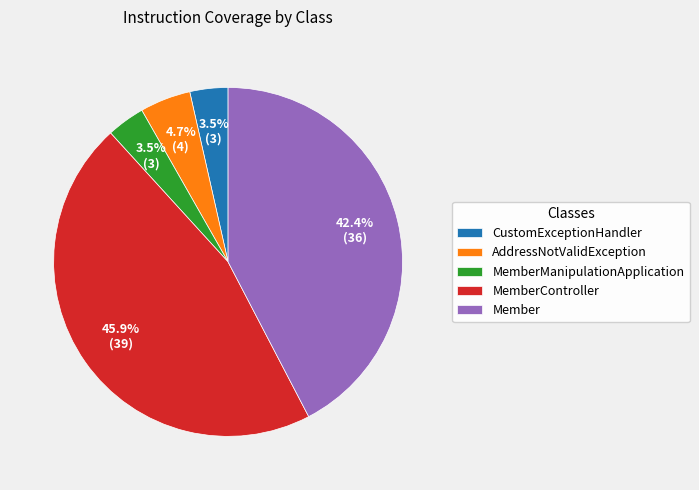

How many slices are in this pie chart?

5